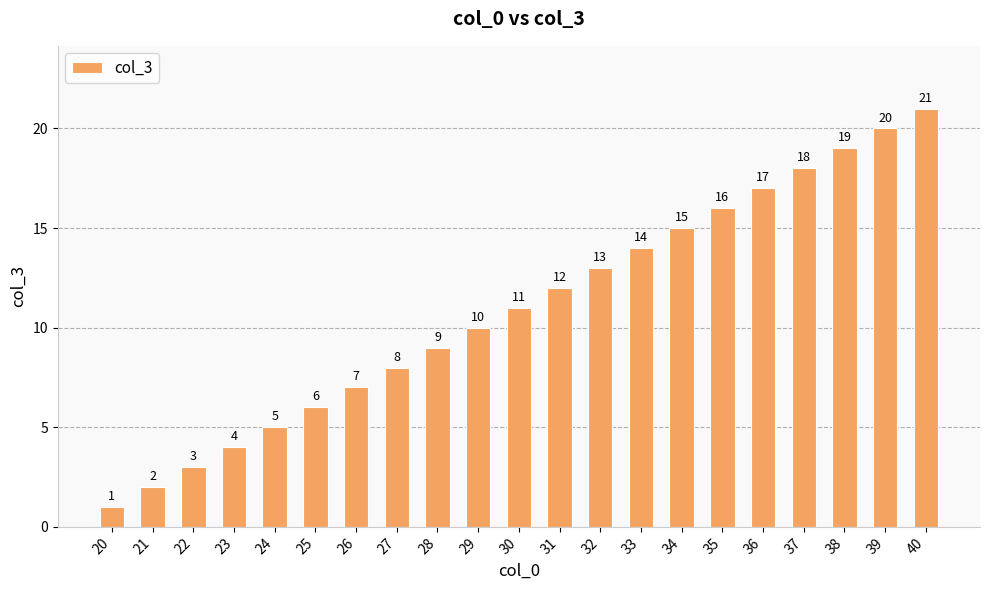

What is the difference between the maximum and minimum values?

20